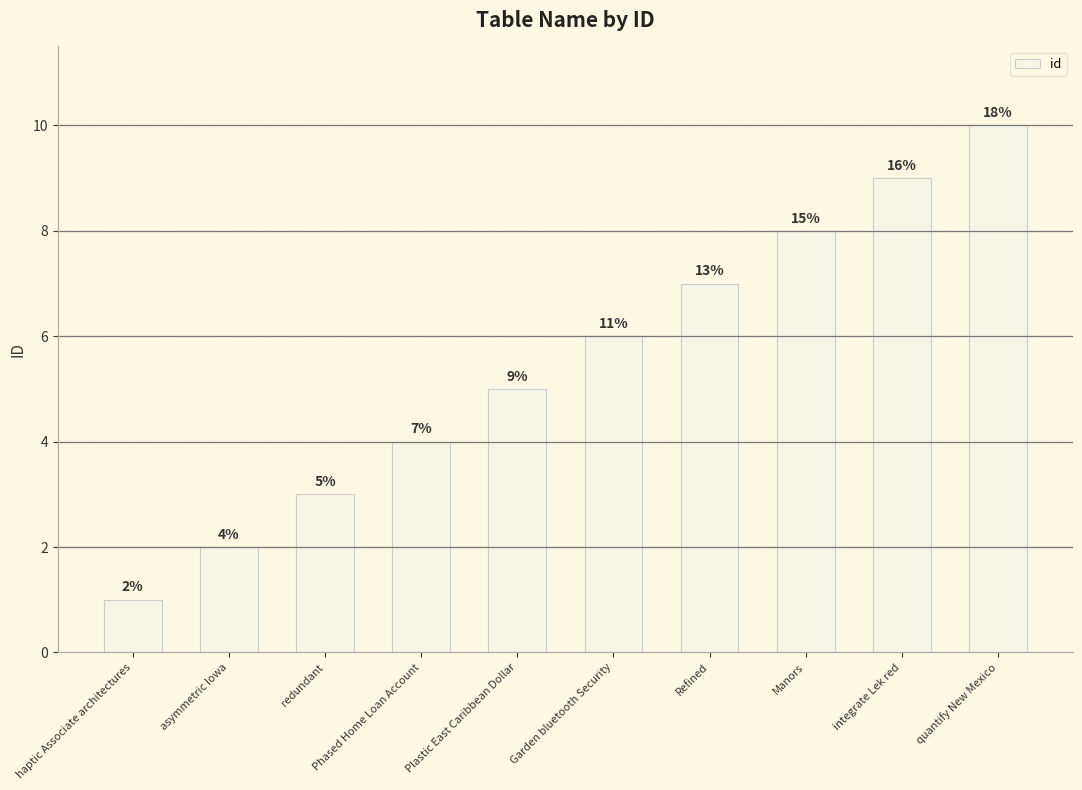

What position from the left is quantify New Mexico?

10